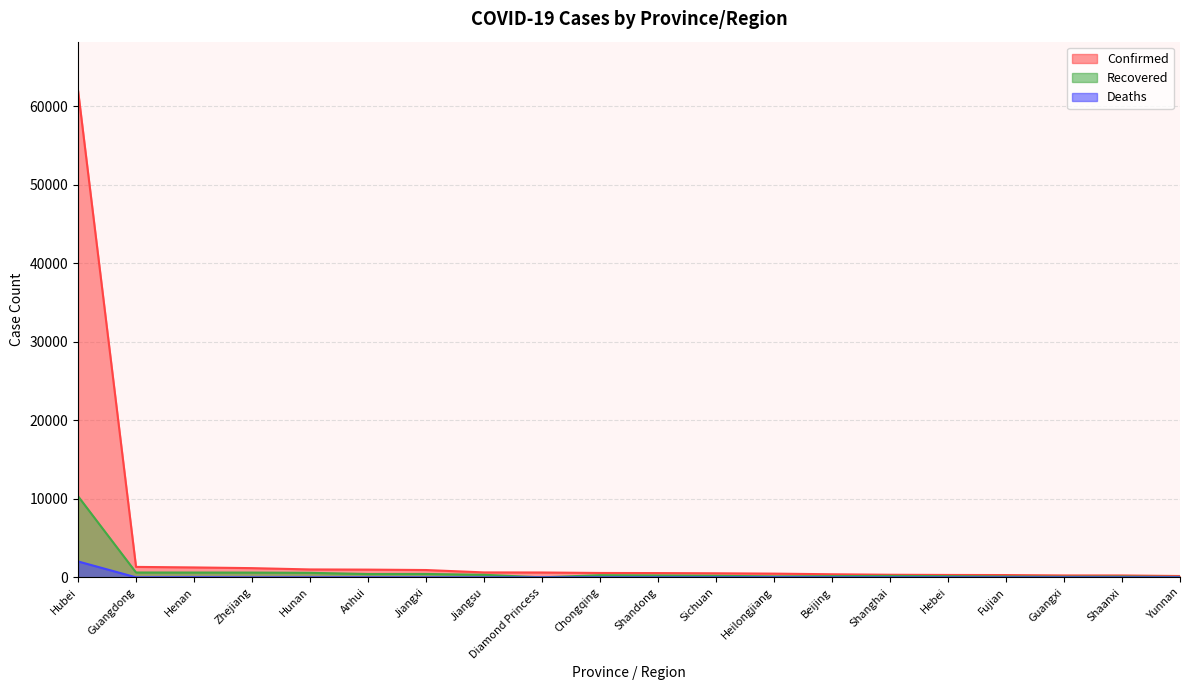

Reading left to right, transcribe all the data shown in this chart.

Confirmed: Hubei=62031	Guangdong=1332	Henan=1265	Zhejiang=1175	Hunan=1010	Anhui=987	Jiangxi=934	Jiangsu=631	Diamond Princess=621	Chongqing=560	Shandong=546	Sichuan=520	Heilongjiang=476	Beijing=395	Shanghai=333	Hebei=307	Fujian=293	Guangxi=245	Shaanxi=242	Yunnan=172
Recovered: Hubei=10337	Guangdong=619	Henan=614	Zhejiang=609	Hunan=578	Anhui=424	Jiangxi=432	Jiangsu=325	Diamond Princess=1	Chongqing=274	Shandong=238	Sichuan=198	Heilongjiang=123	Beijing=153	Shanghai=186	Hebei=152	Fujian=112	Guangxi=87	Shaanxi=102	Yunnan=60
Deaths: Hubei=2029	Guangdong=5	Henan=19	Zhejiang=0	Hunan=4	Anhui=6	Jiangxi=1	Jiangsu=0	Diamond Princess=0	Chongqing=5	Shandong=4	Sichuan=3	Heilongjiang=12	Beijing=4	Shanghai=2	Hebei=5	Fujian=1	Guangxi=2	Shaanxi=0	Yunnan=1